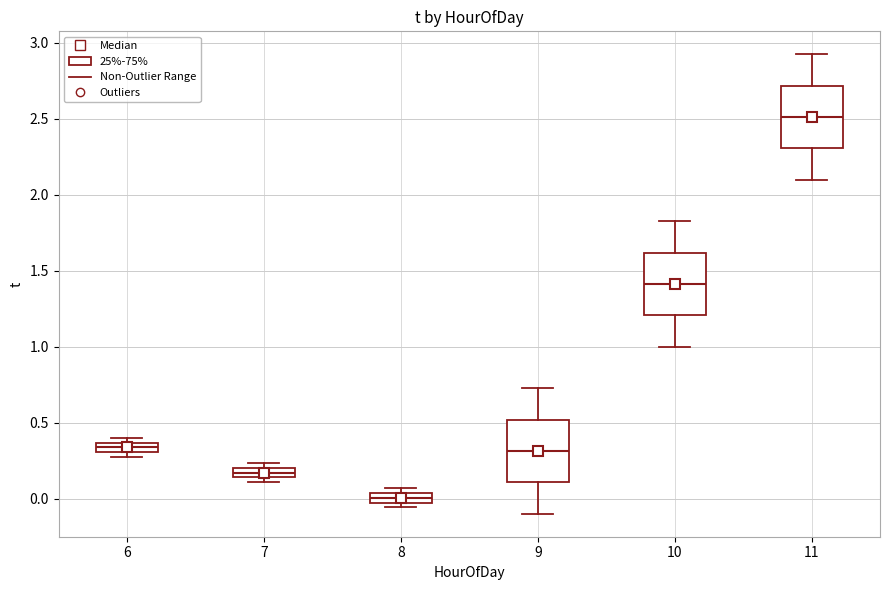

Where does the median line of the box at x = 11 sit on the y-axis? The values are not printed on the chart, so give them approximately, as read against the axis.

2.50